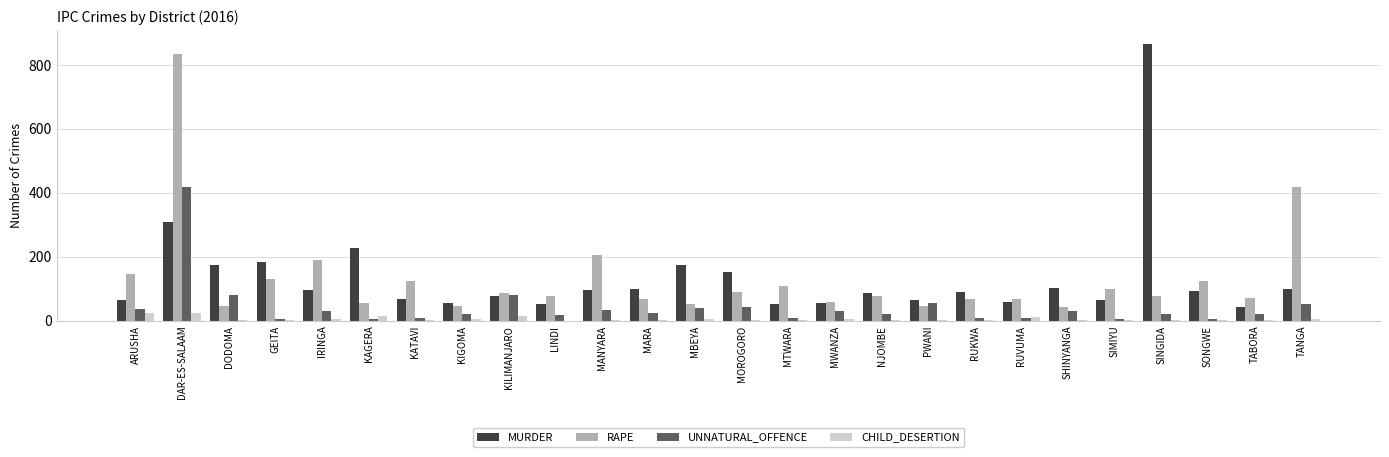

Does the chart contain stacked bars?

No